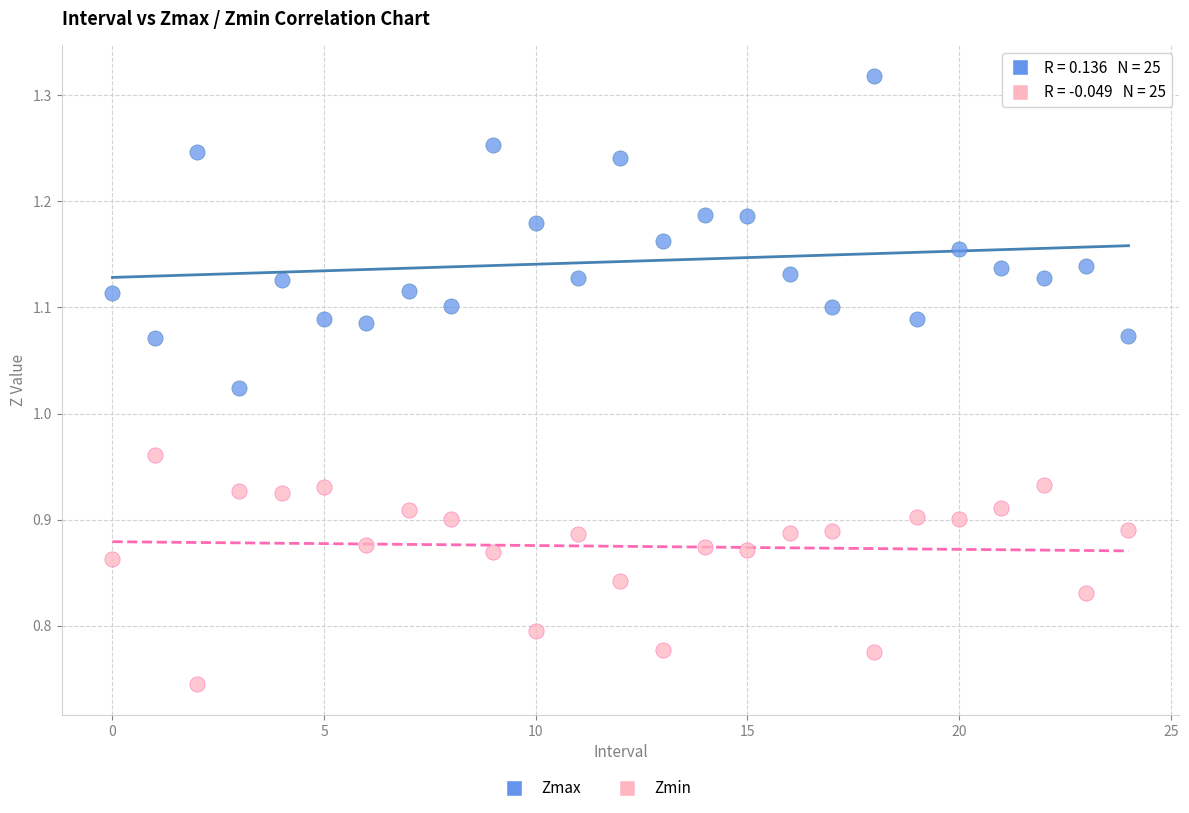

Which series reaches the maximum Y coordinate?

Zmax